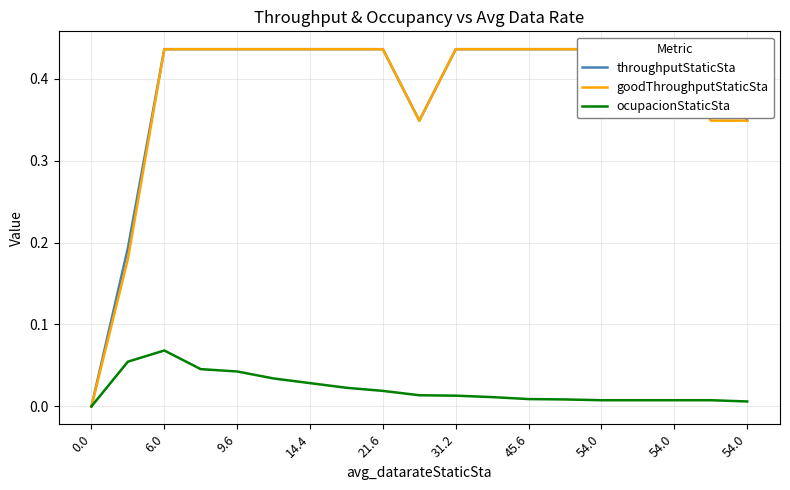

Which has a higher value, 31.2 or 54.0?

31.2